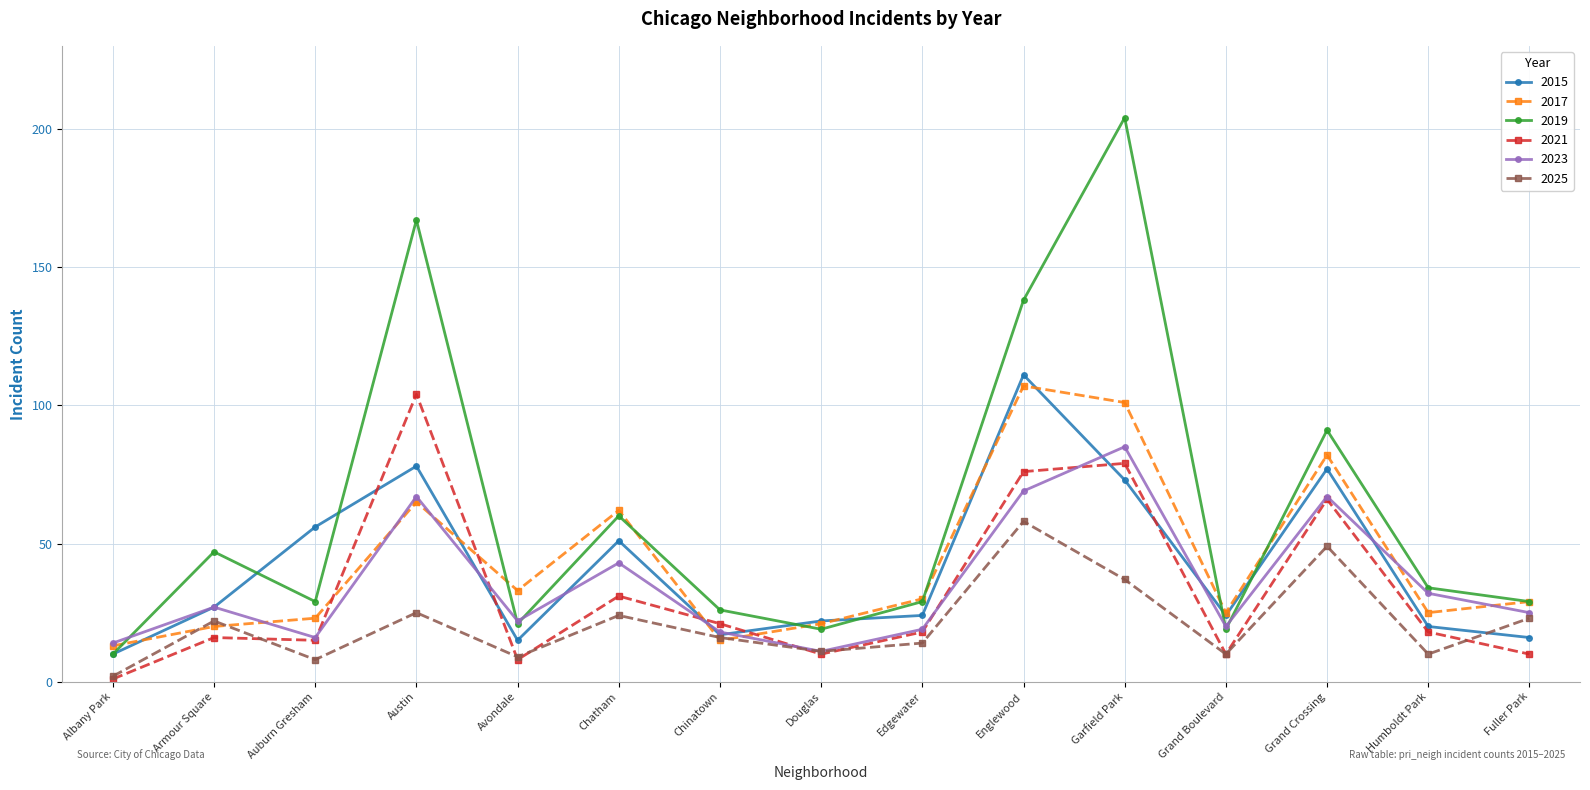

True or false: 2019 has more than 0 points higher than both neighbors.

True